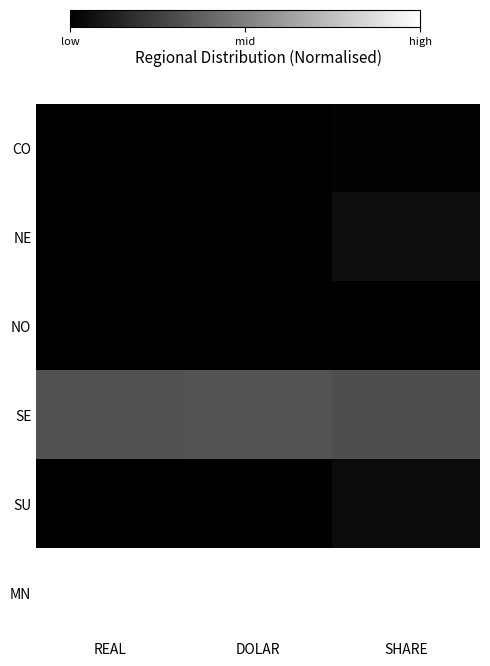

Reading left to right, extract all data points from this chart.

CO: REAL=0.0	DOLAR=0.0	SHARE=0.0
NE: REAL=0.0	DOLAR=0.0	SHARE=0.1
NO: REAL=0.0	DOLAR=0.0	SHARE=0.0
SE: REAL=0.3	DOLAR=0.3	SHARE=0.3
SU: REAL=0.0	DOLAR=0.0	SHARE=0.0
MN: REAL=1.0	DOLAR=1.0	SHARE=1.0